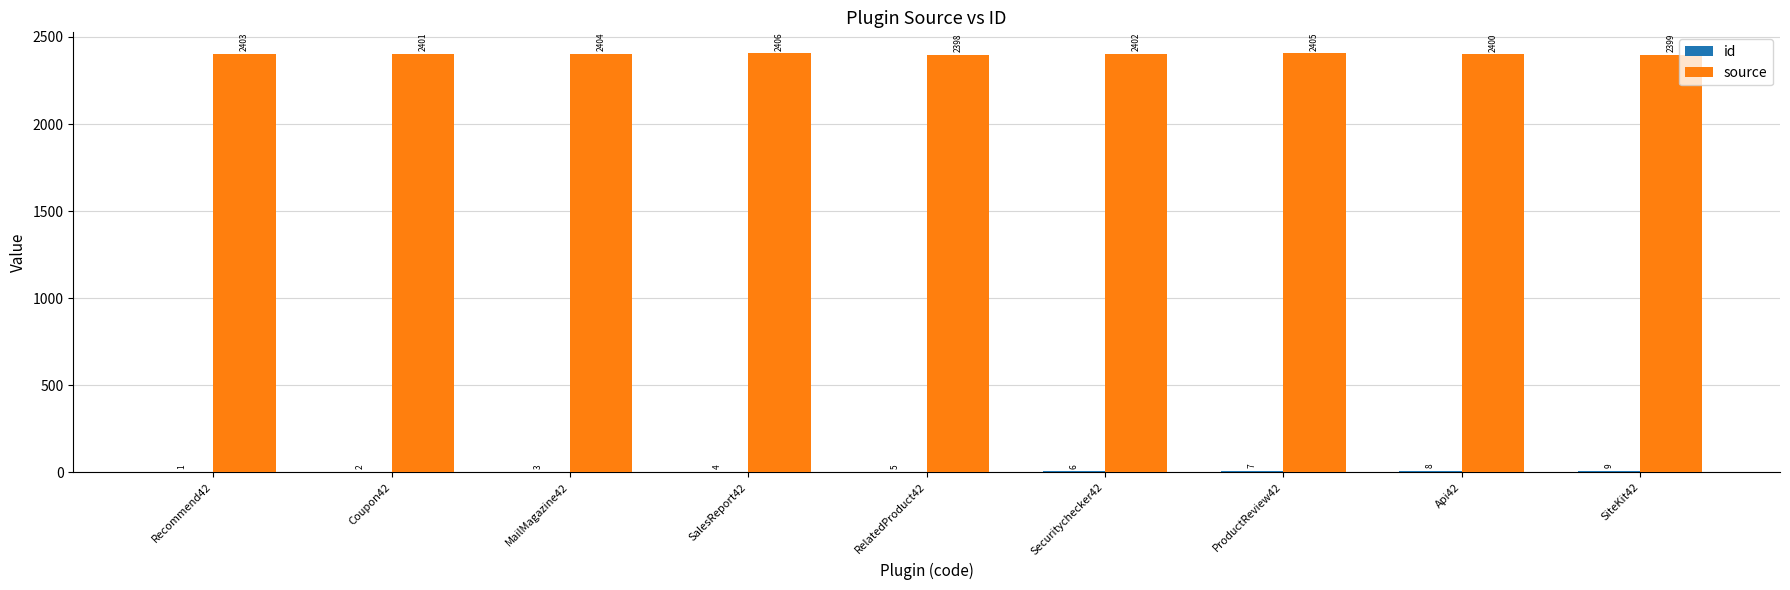

What is the total value across all series at MailMagazine42?

2407